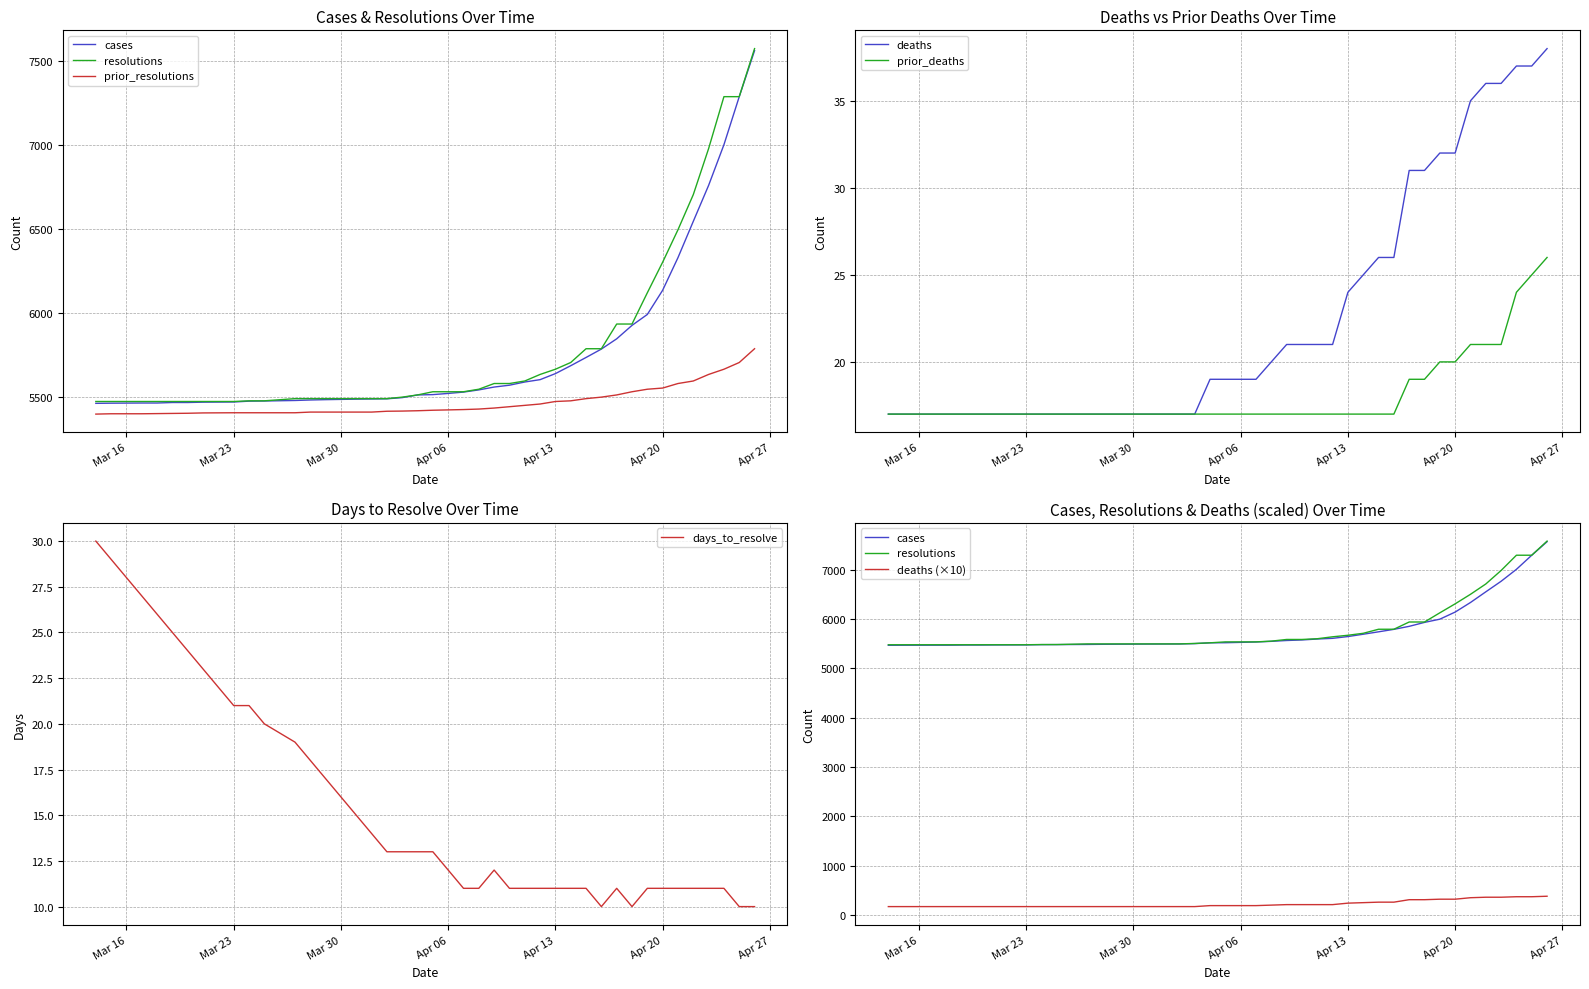

Is this an area chart (filled region under the line)?

No